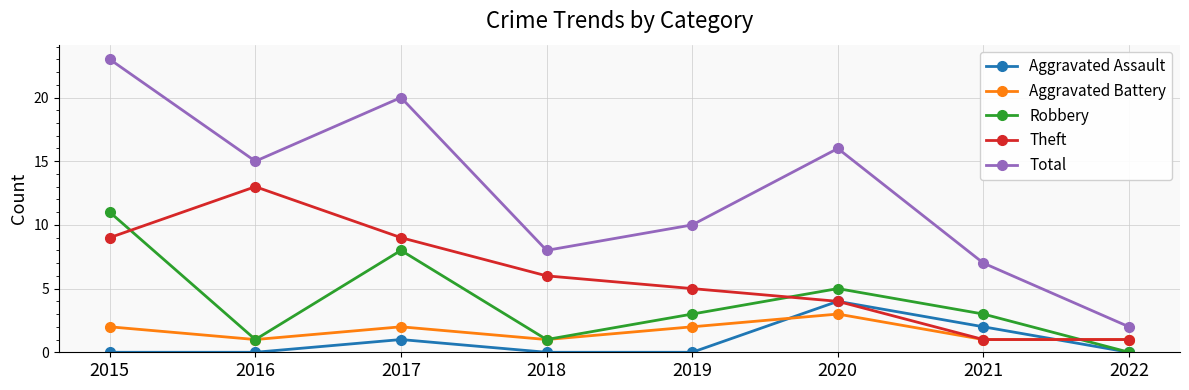

What is the maximum value for Aggravated Battery?

3